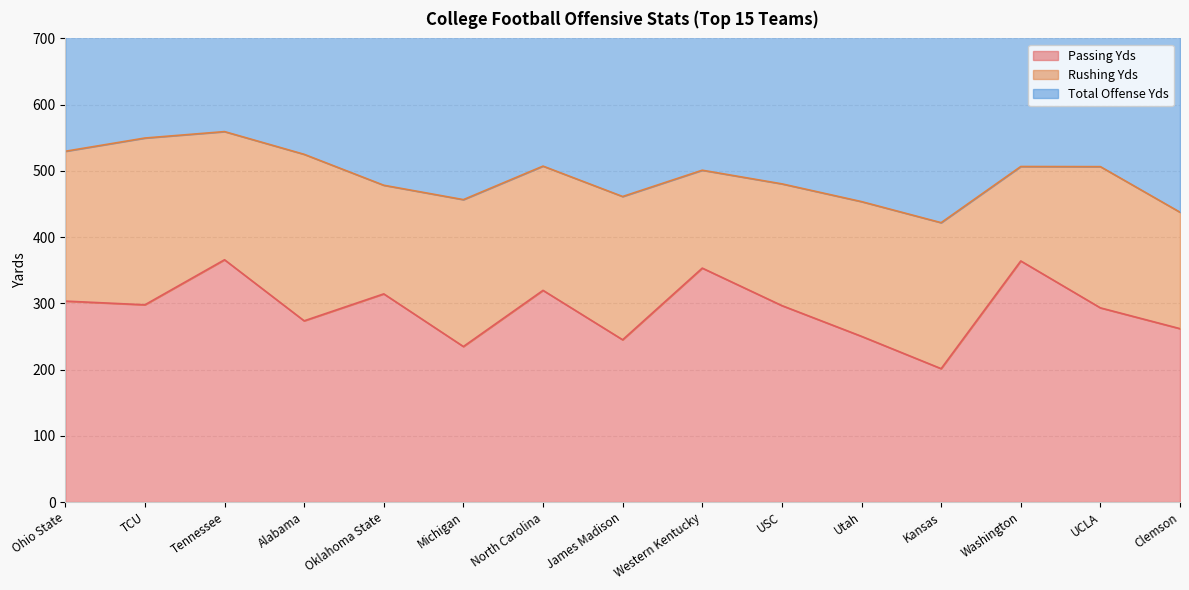

Does the chart have visible grid lines?

Yes